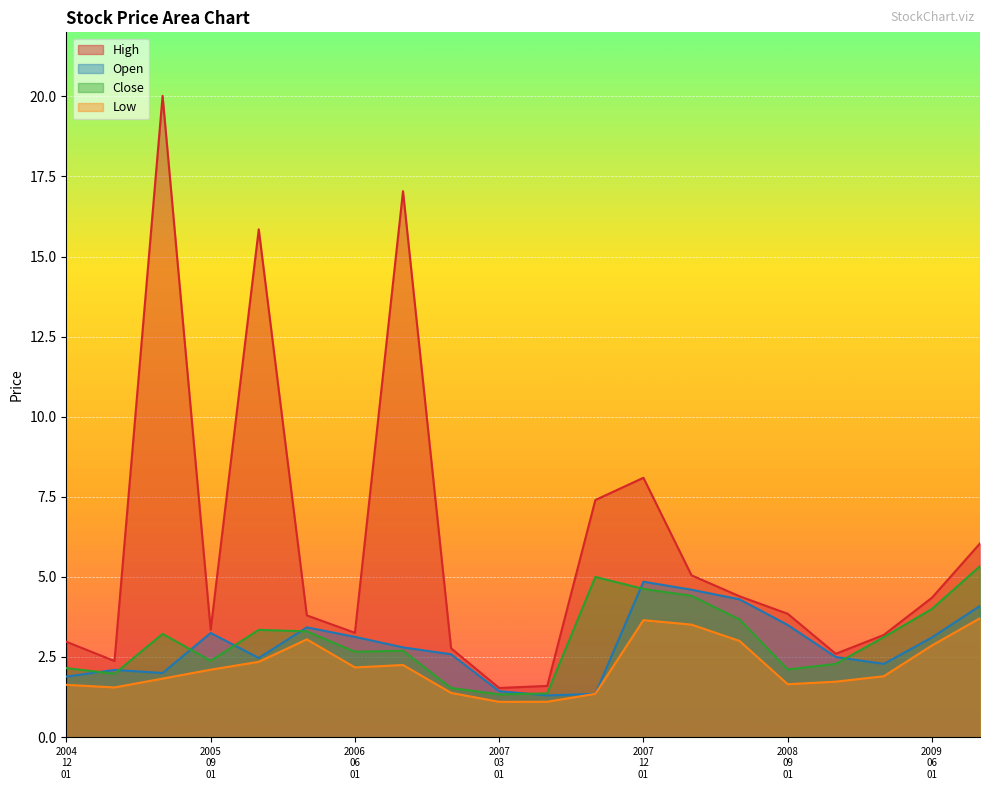

Which series has the widest spread of values?

High